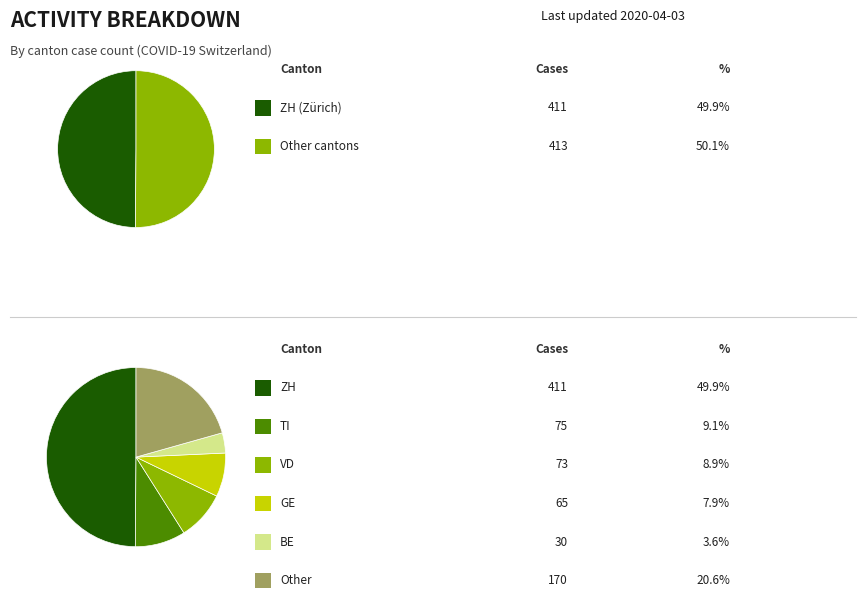

What portion of the pie excludes NW?

100.0%